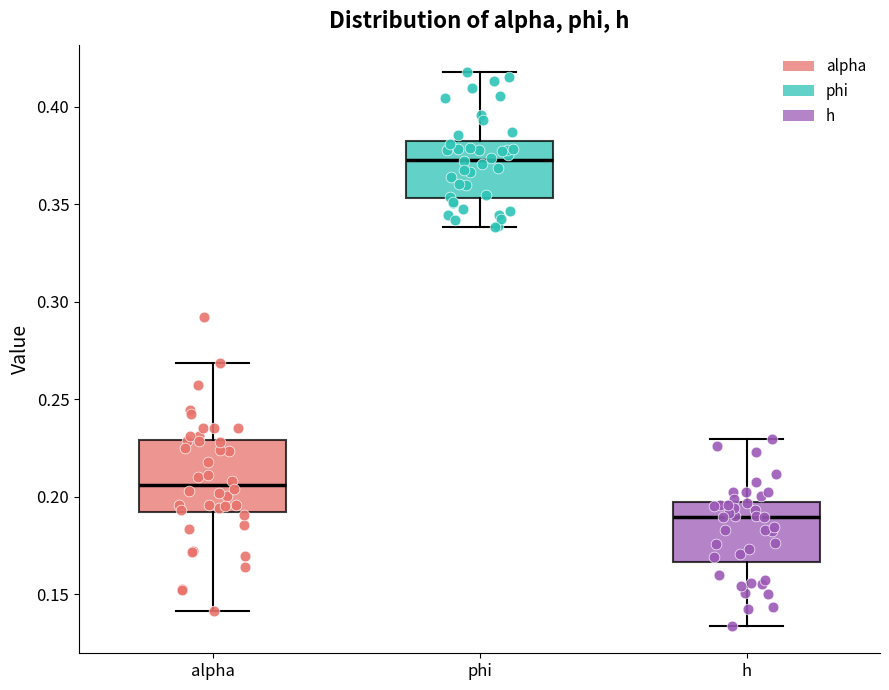

Reading left to right, read every box against the y-axis: the position of its median line, the range the box covers, and the ends of its whiskers. The values are not printed on the chart, so give them approximately, as read against the axis.

alpha: median 0.205, box 0.190 to 0.230, whiskers 0.140 to 0.270
phi: median 0.375, box 0.355 to 0.380, whiskers 0.340 to 0.420
h: median 0.190, box 0.165 to 0.195, whiskers 0.135 to 0.230